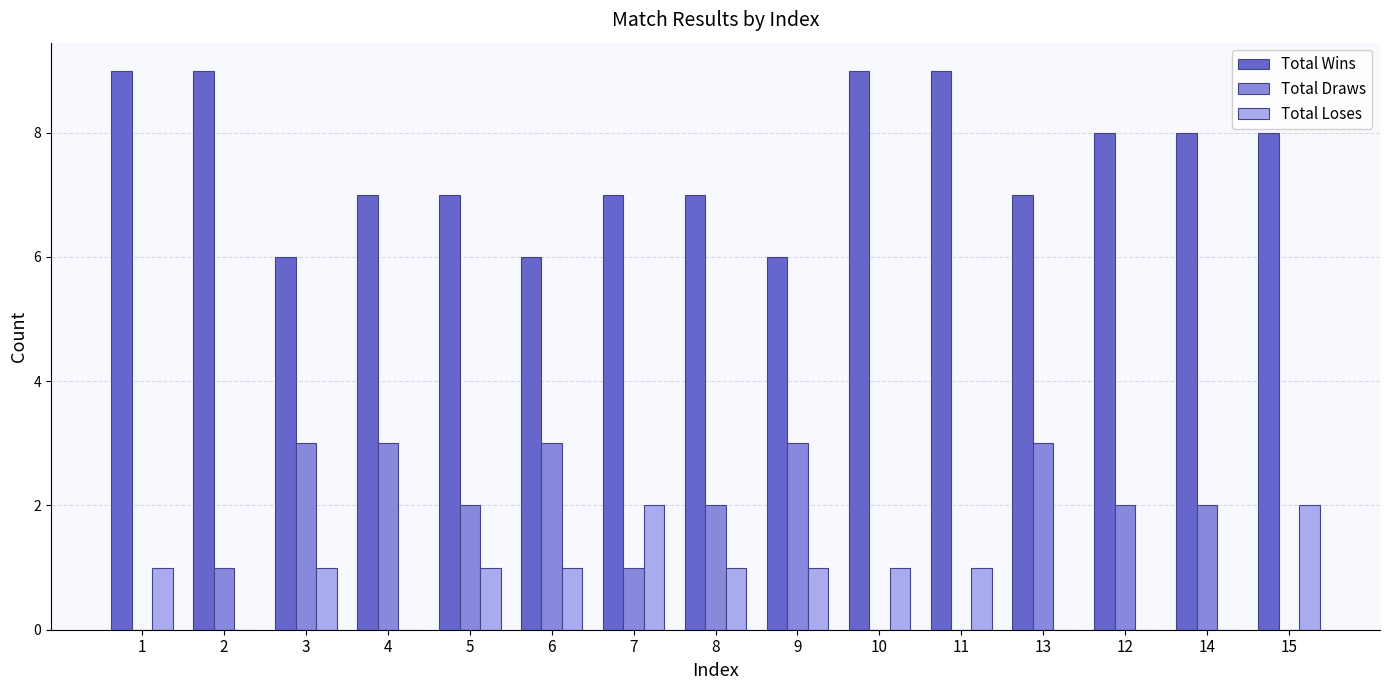

Which series changed the most between 3 and 14?

Total Wins